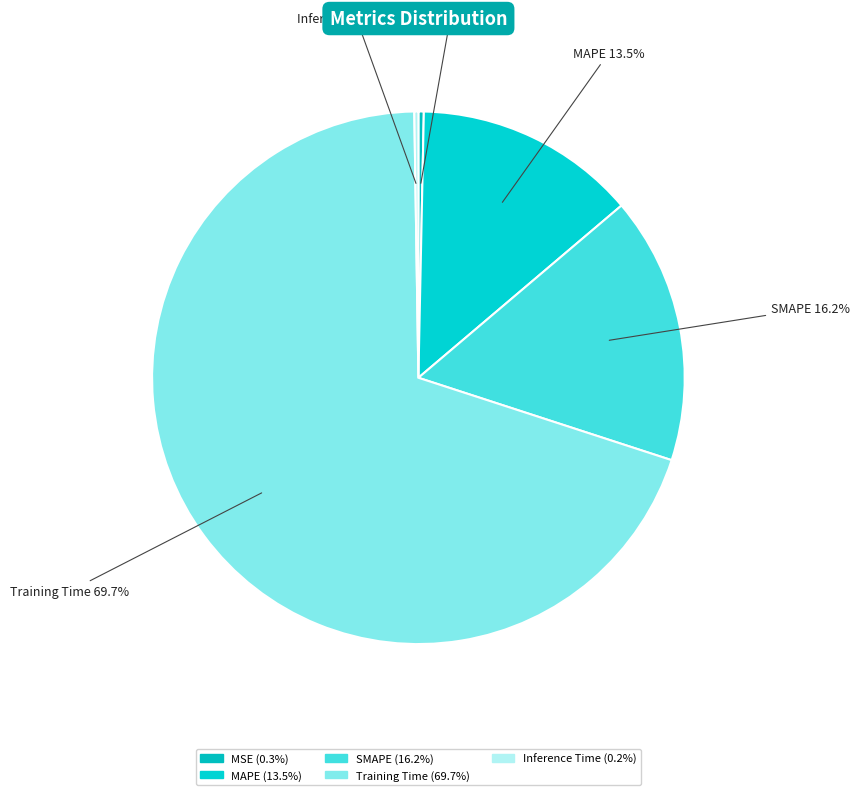

What percentage is NOT represented by MSE?

99.7%